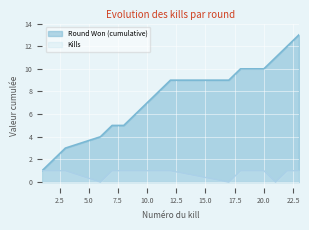

At 18, list the series in order from largest to smallest.

Round Won (cumulative), Kills